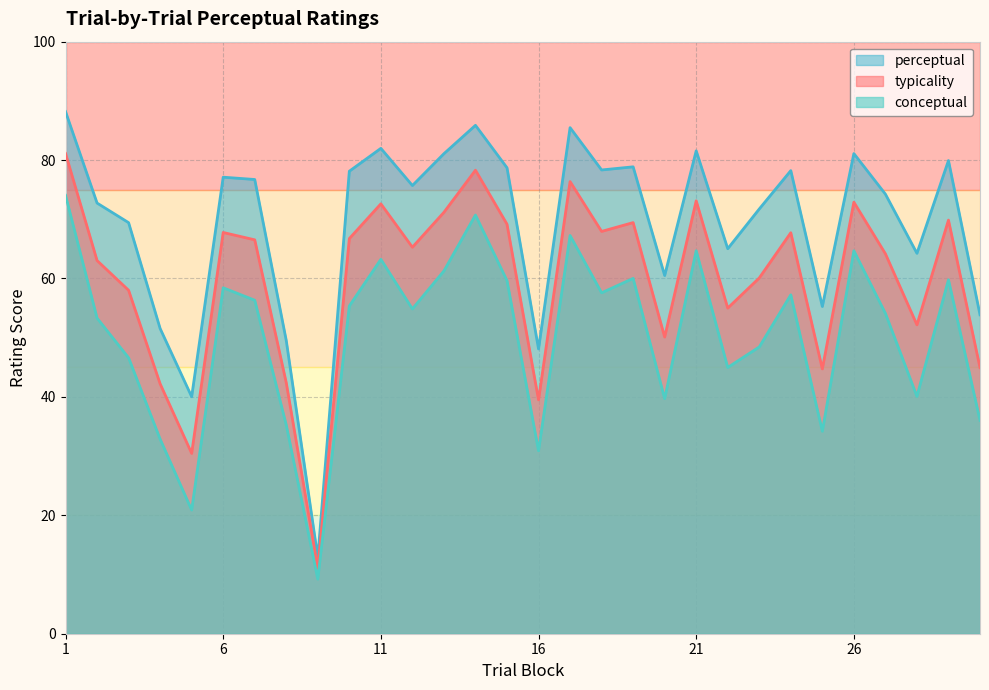

What is the value of the perceptual point at the 24th from the left?

78.2